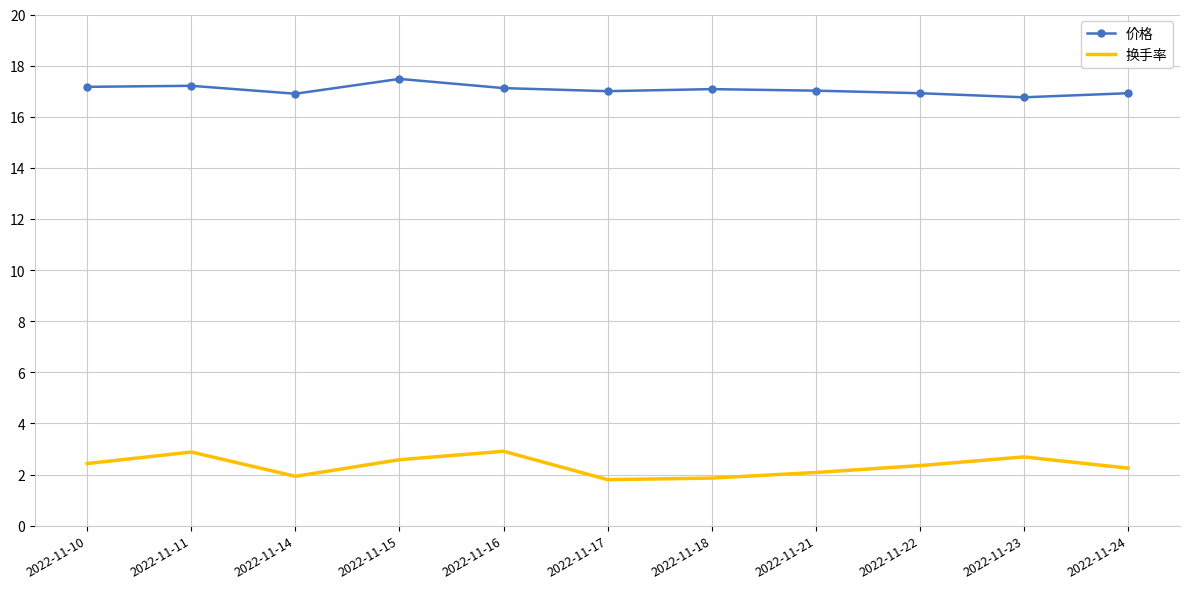

Is the value of 价格 at 2022-11-11 greater than the value of 换手率 at 2022-11-11?

Yes